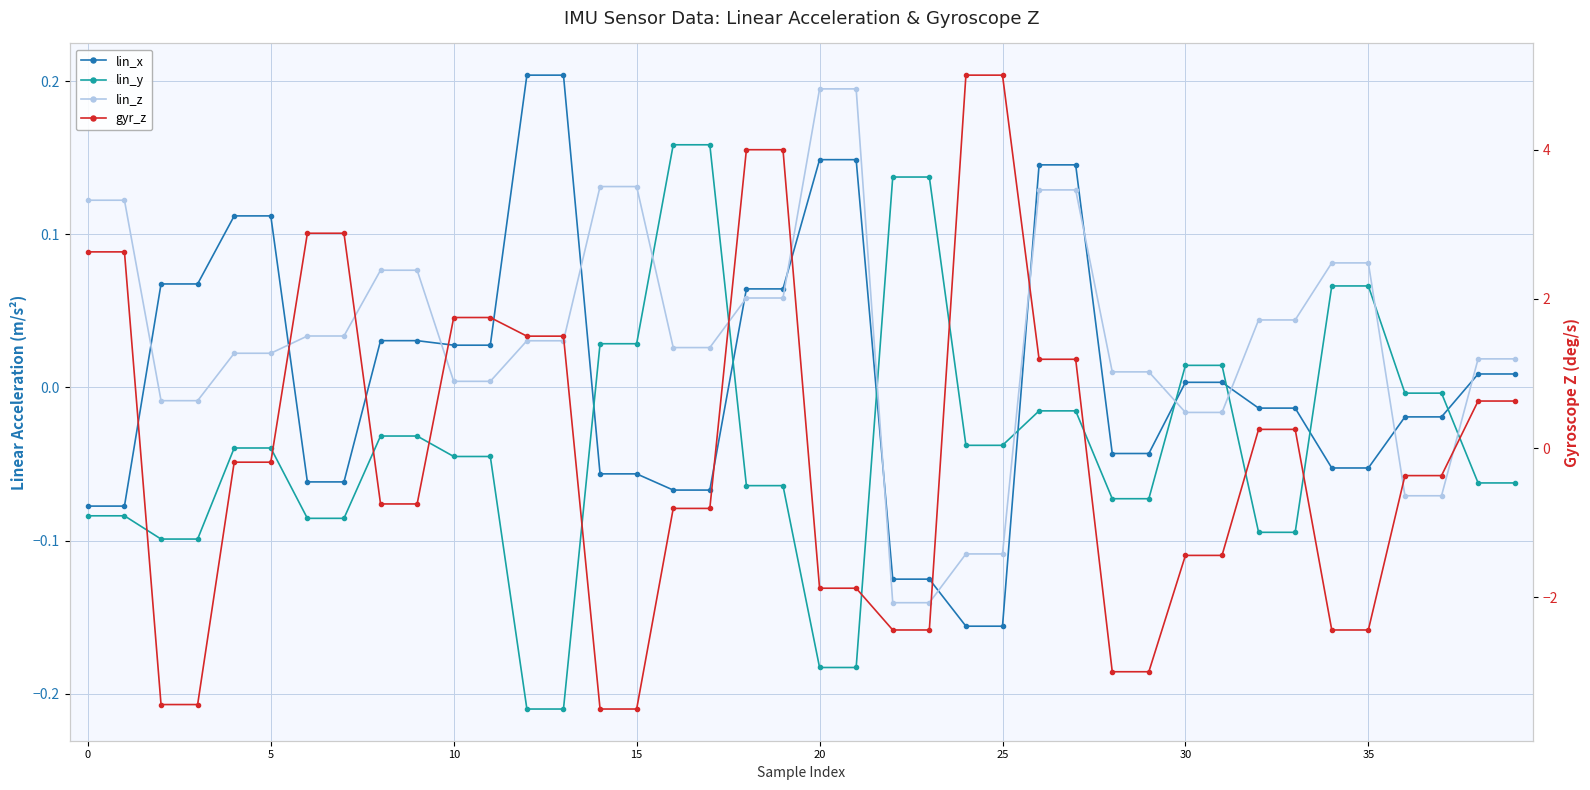

At which category is the sum across all series the highest?

24